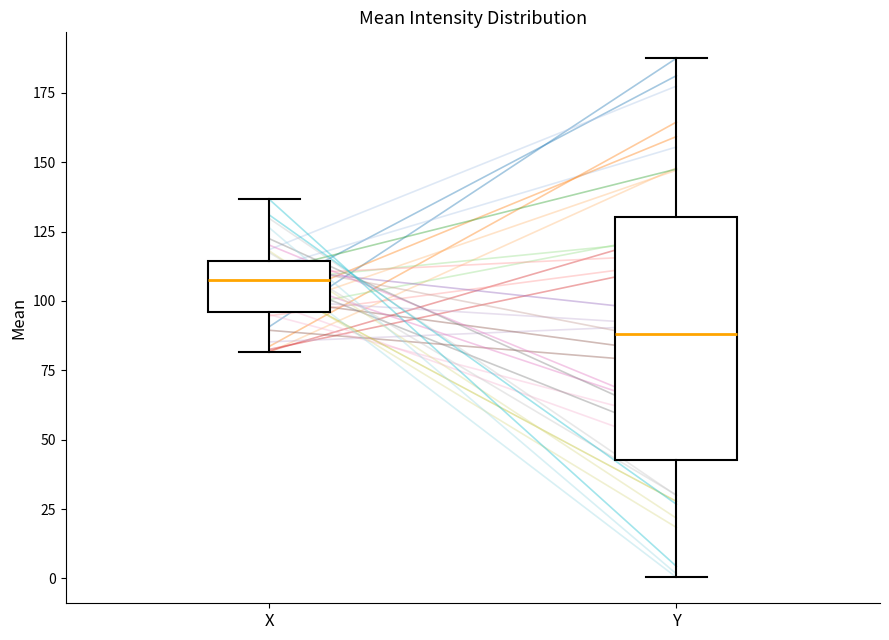

Reading left to right, transcribe this box plot: for each box, give where its median line is, the range the box spans, and where its two whiskers end, as read against the y-axis. The values are not printed on the chart, so give them approximately, as read against the axis.

X: median 110, box 95 to 115, whiskers 80 to 135
Y: median 90, box 45 to 130, whiskers 0 to 185